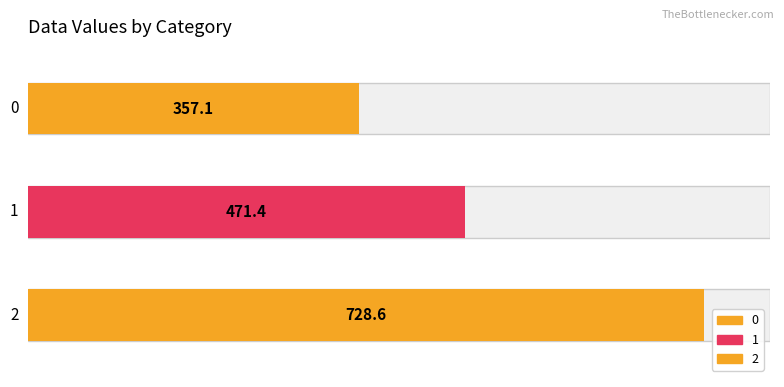

What is the sum of all values?

1557.1